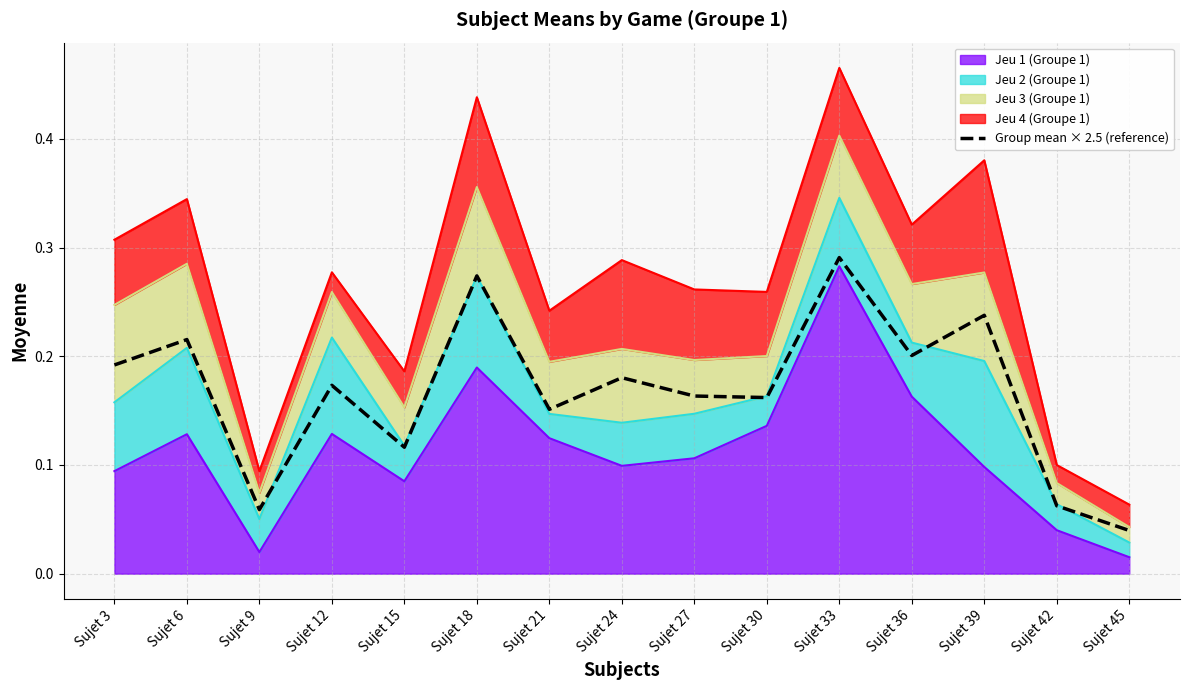

True or false: there are more than 1 points higher than both neighbors.

True